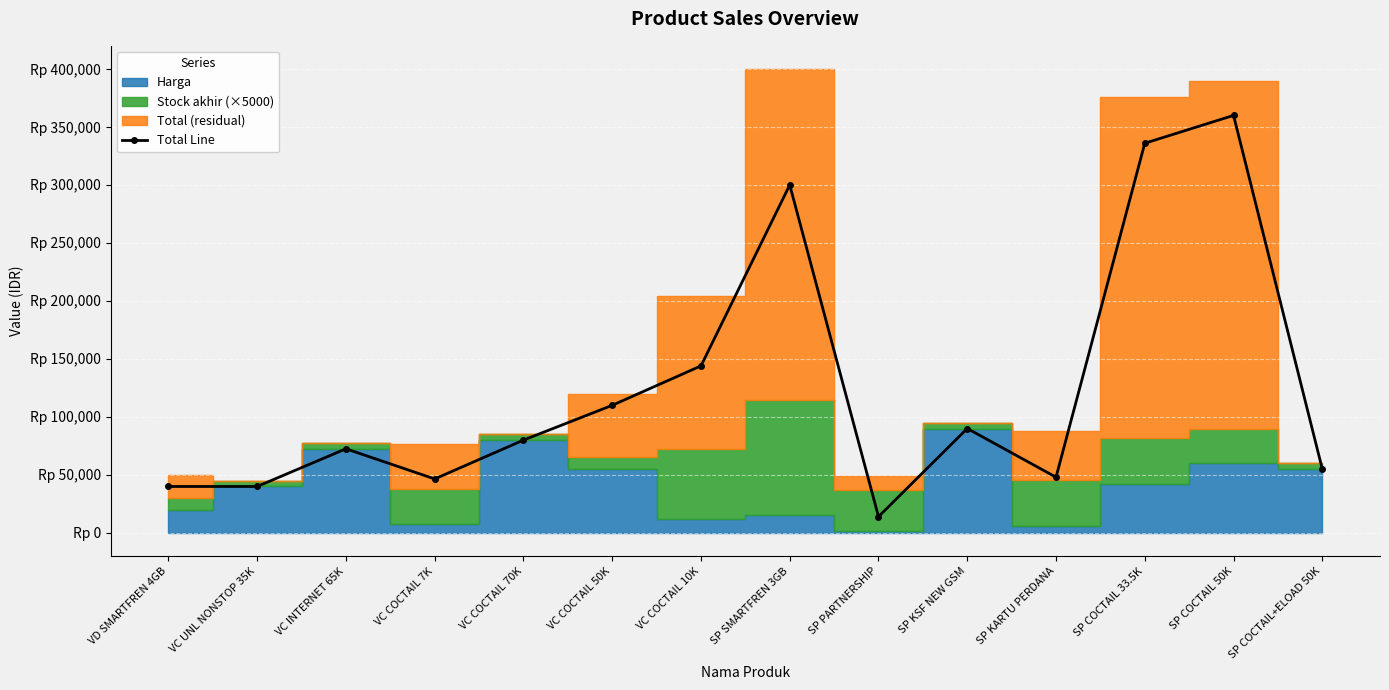

List the labels in order of value, largest first.

SP COCTAIL 50K, SP COCTAIL 33.5K, SP SMARTFREN 3GB, VC COCTAIL 10K, VC COCTAIL 50K, SP KSF NEW GSM, VC COCTAIL 70K, VC INTERNET 65K, SP COCTAIL+ELOAD 50K, SP KARTU PERDANA, VC COCTAIL 7K, VD SMARTFREN 4GB, VC UNL NONSTOP 35K, SP PARTNERSHIP